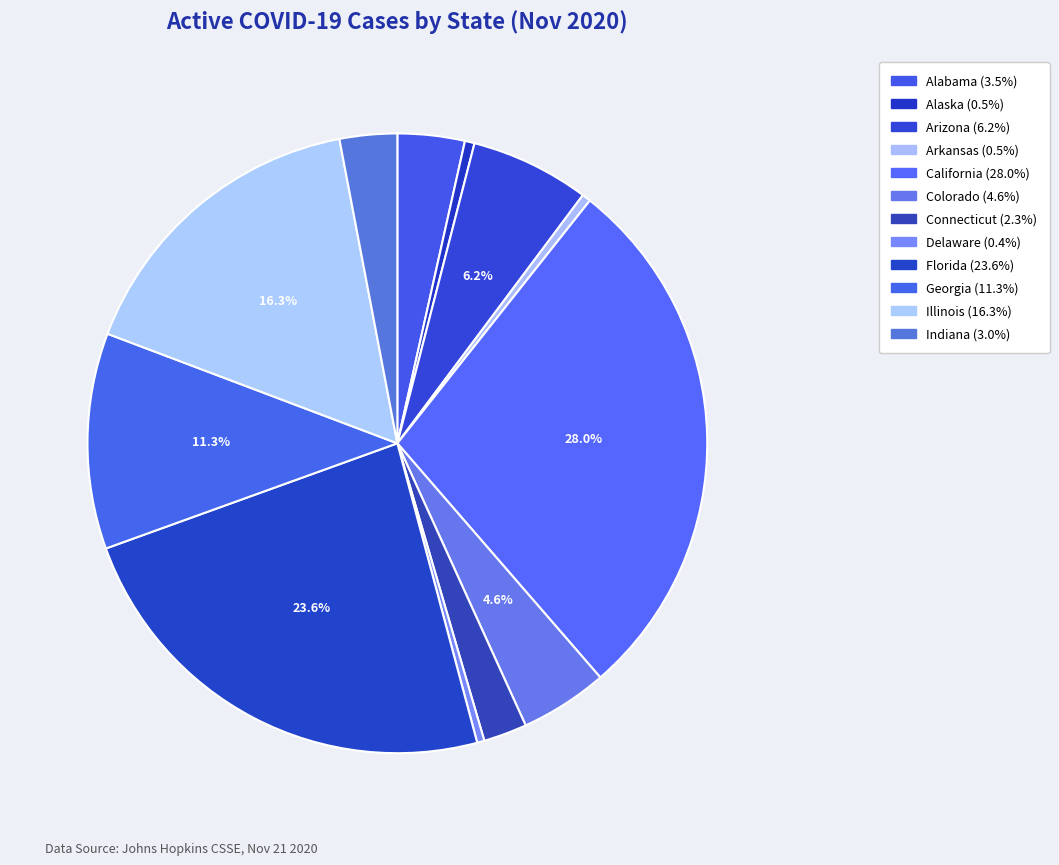

Which has a higher value, Arkansas or Alabama?

Alabama